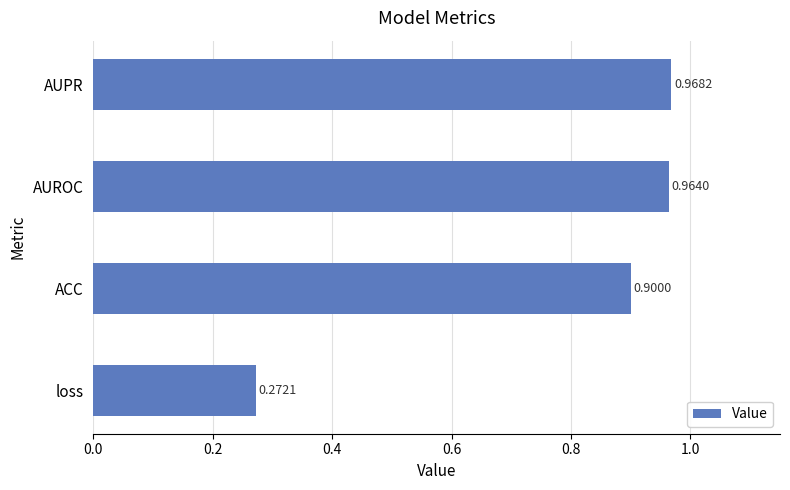

At which category does the chart reach its minimum across all series?

loss